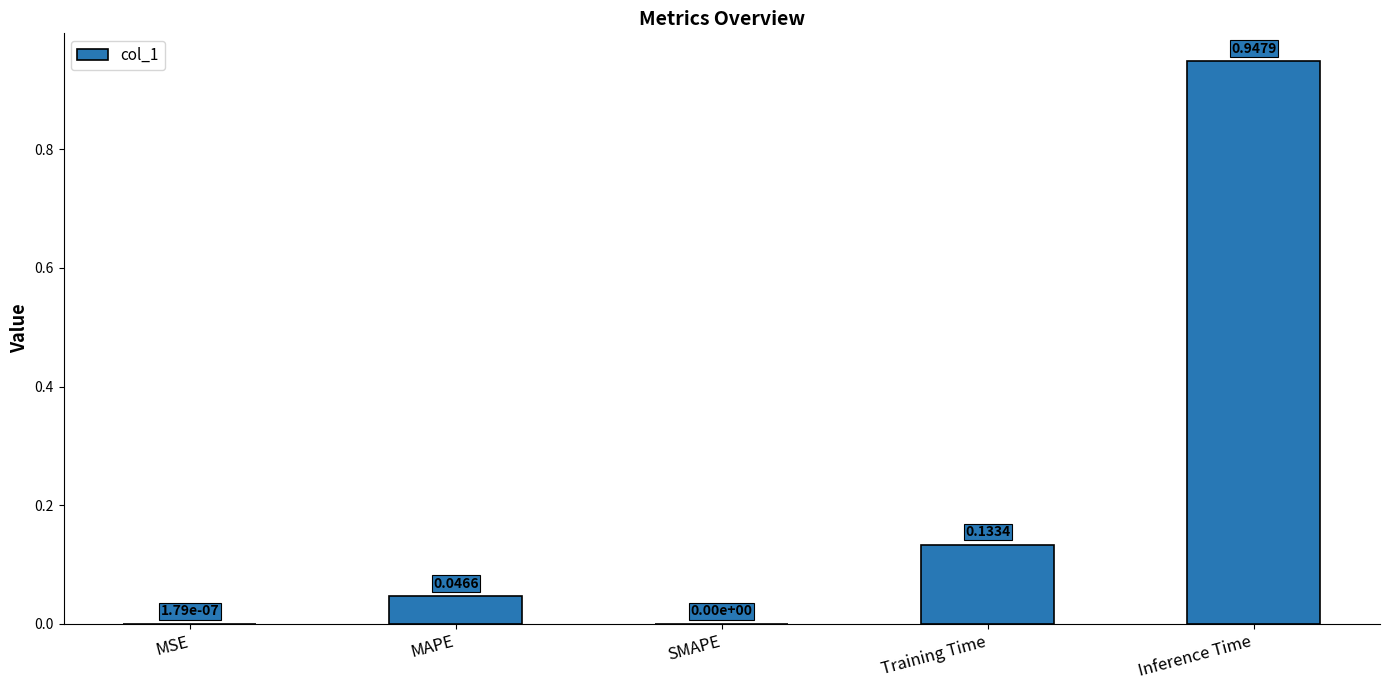

Which has a higher value, SMAPE or MAPE?

MAPE